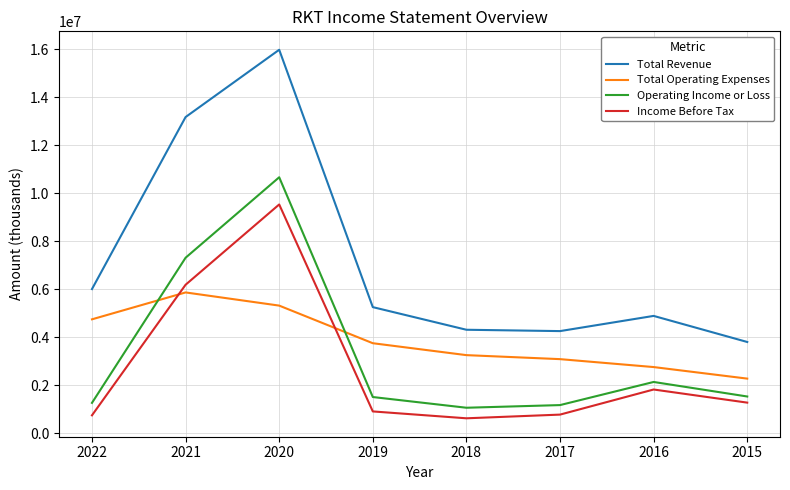

True or false: Operating Income or Loss and Income Before Tax intersect in this chart.

False